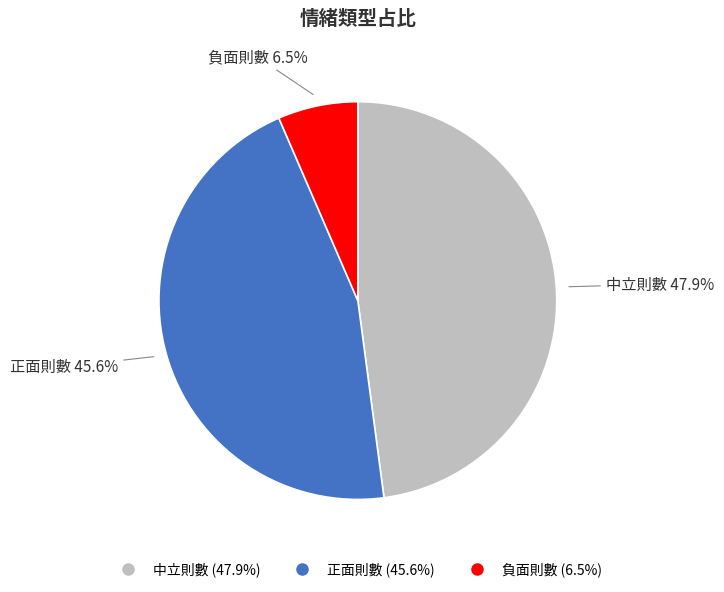

To the nearest percent, what is the difference between the 正面則數 and 中立則數 slice percentages?

2%